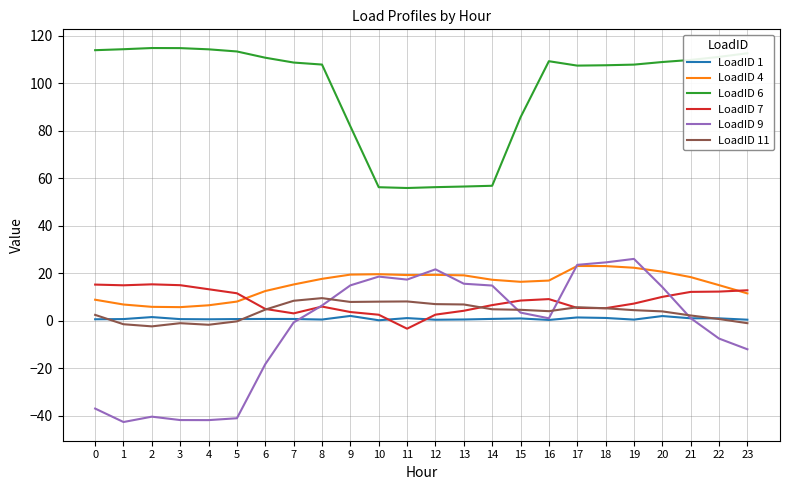

How many values in the LoadID 7 series exceed 8?

12